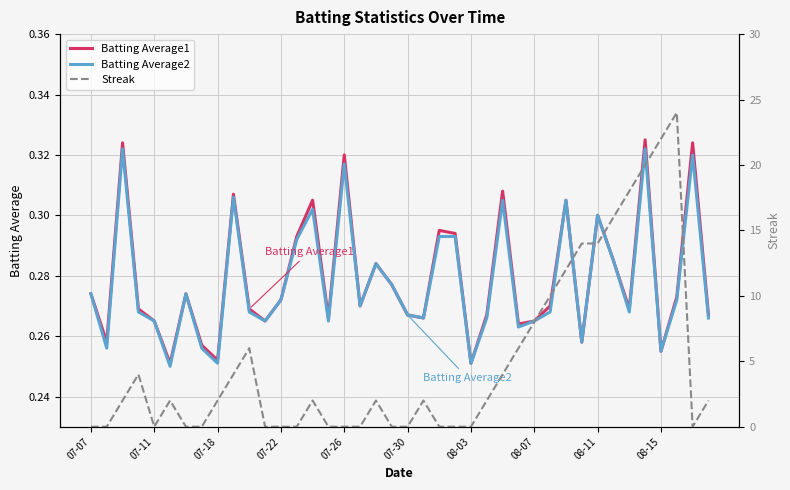

Between 08-11 and 08-15, which series saw the biggest shift?

Streak